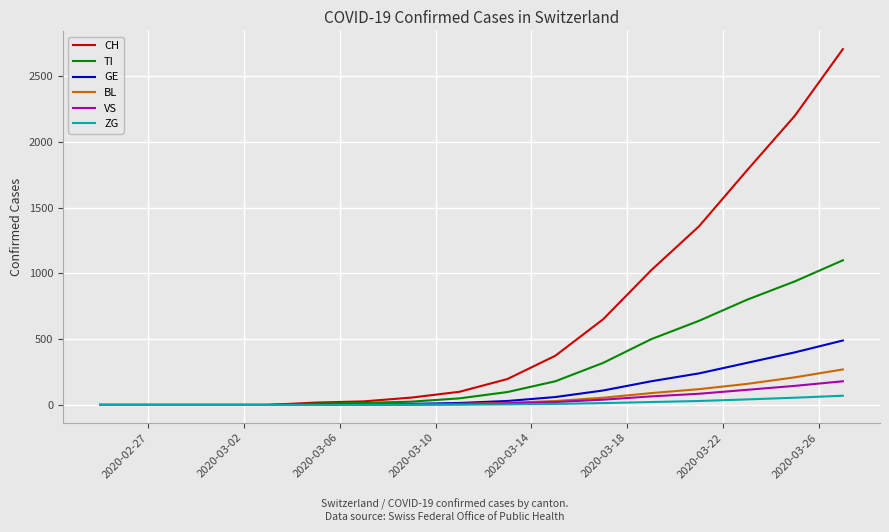

Which series has the widest spread of values?

CH